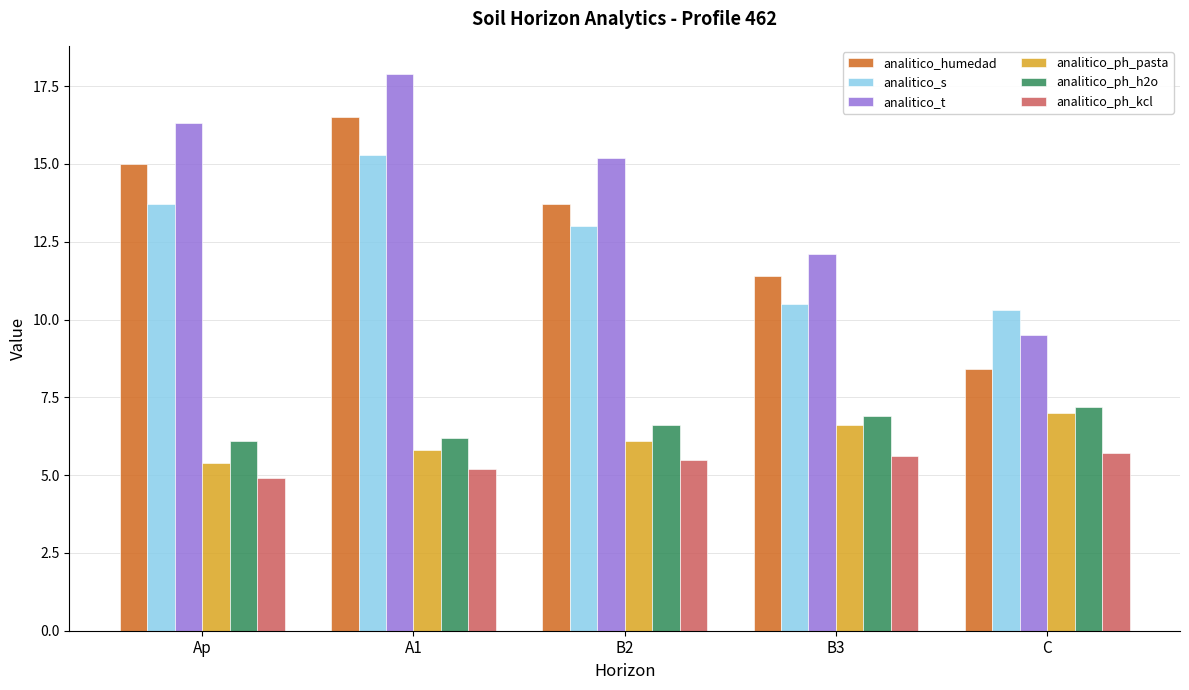

Are the bars horizontal?

No